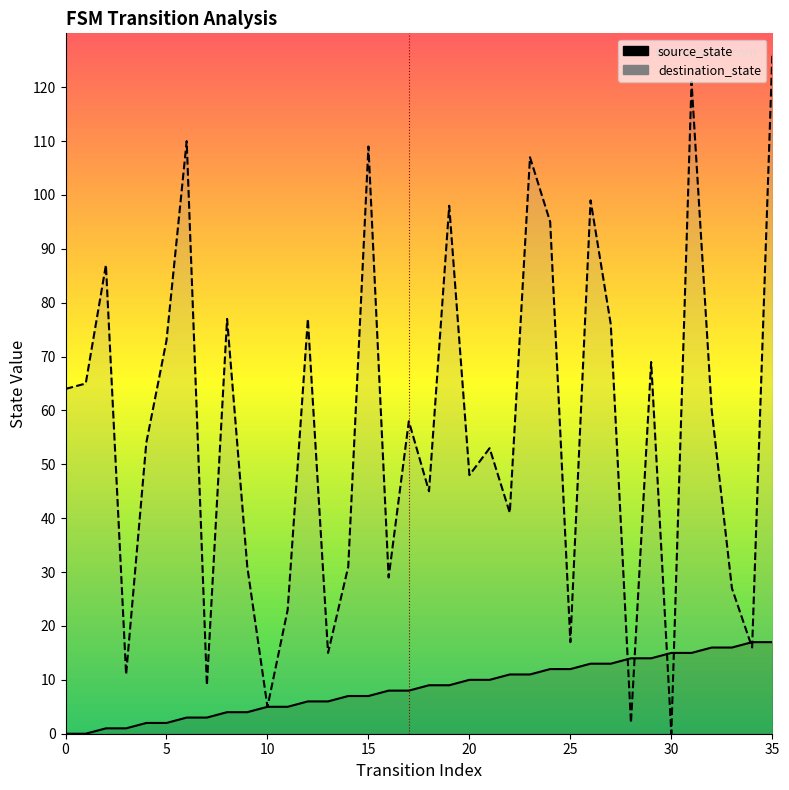

What are all the series names shown in the legend?

source_state, destination_state